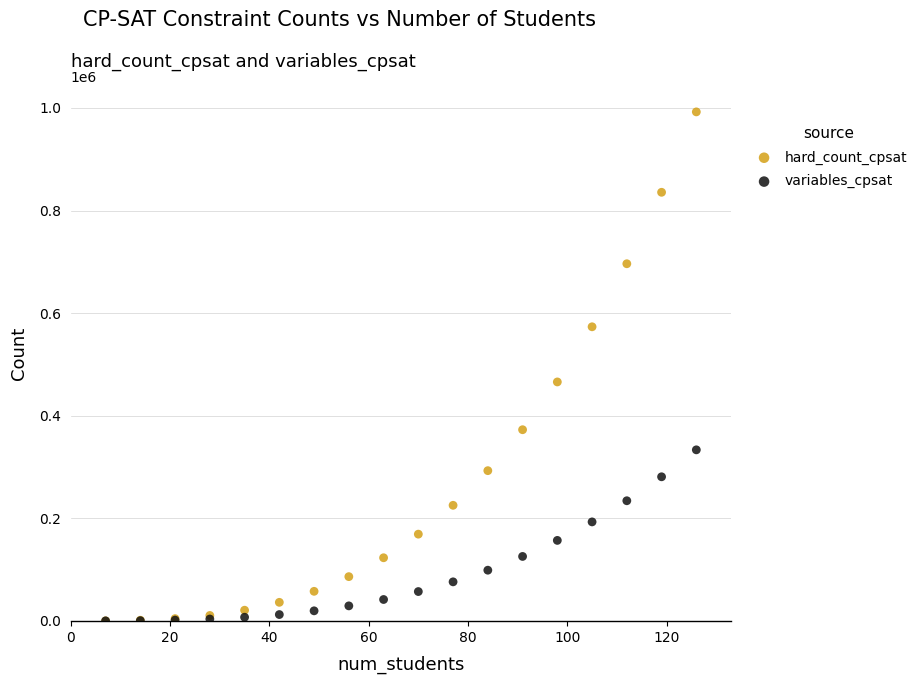

Which series has the largest Y range (max minus min)?

hard_count_cpsat